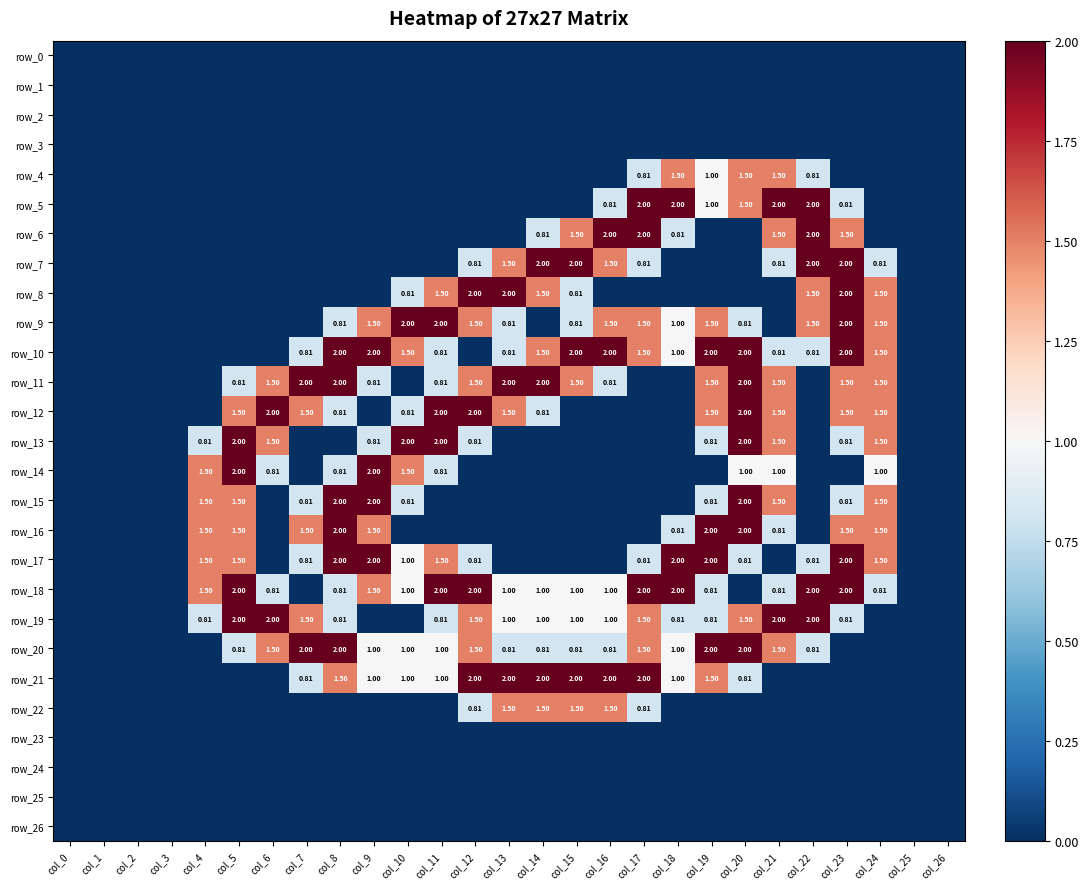

Between col_5 and col_0, which is larger?

col_5